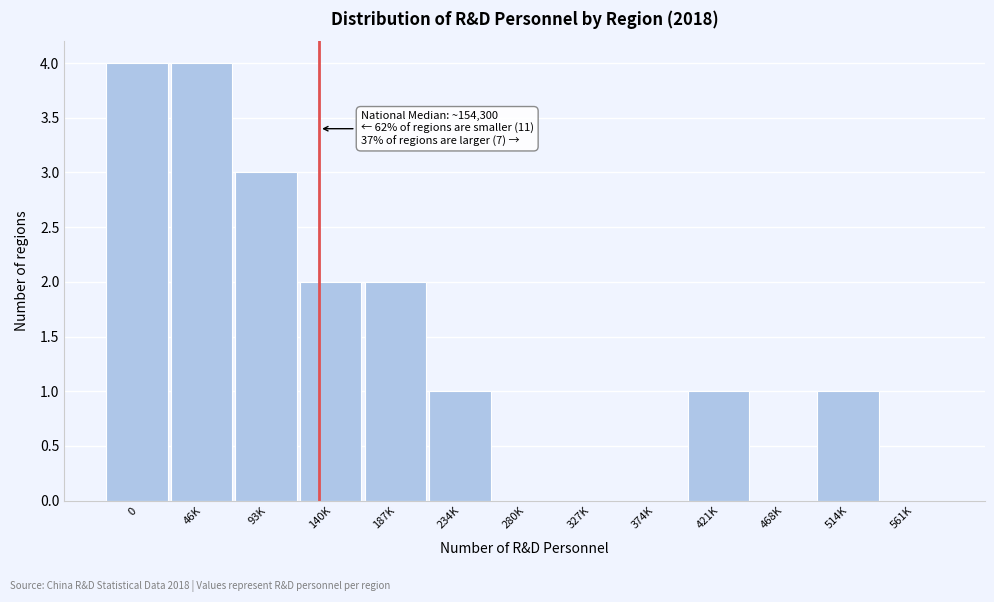

Reading left to right, list all the values displayed in this chart.

0=4	46K=4	93K=3	140K=2	187K=2	234K=1	280K=0	327K=0	374K=0	421K=1	468K=0	514K=1	561K=0